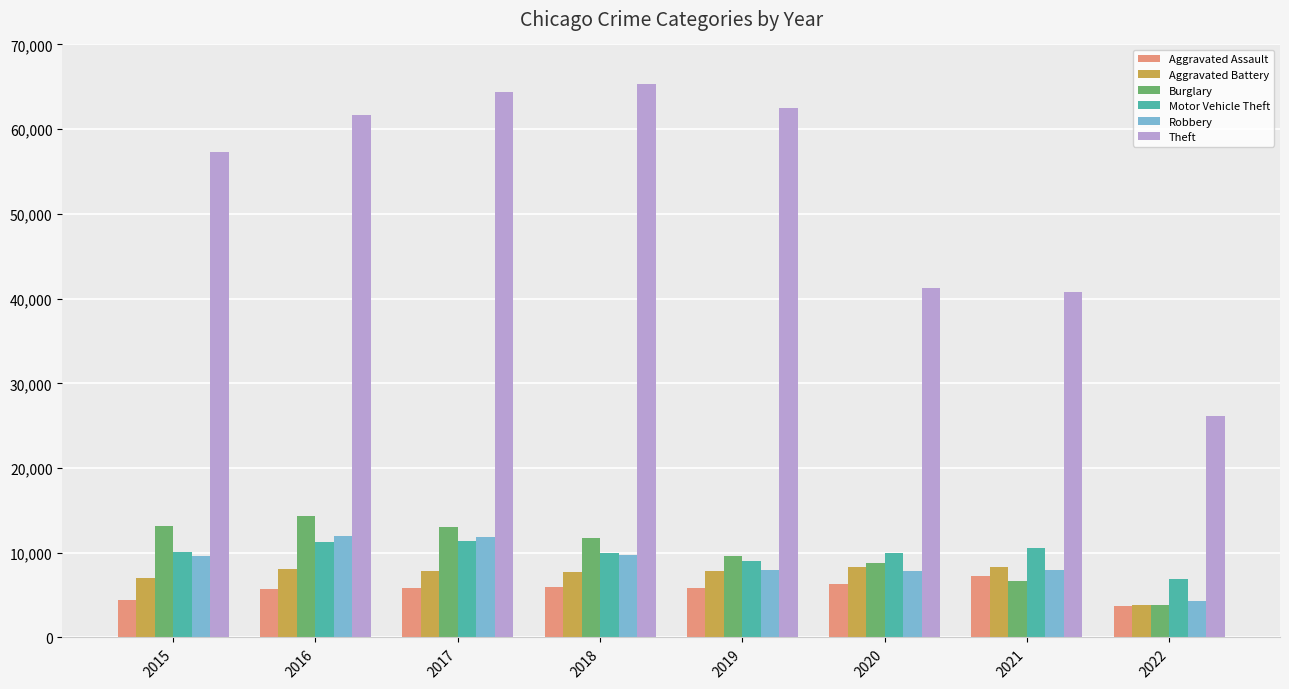

What is the value of the Robbery bar at the 8th from the left?

4255